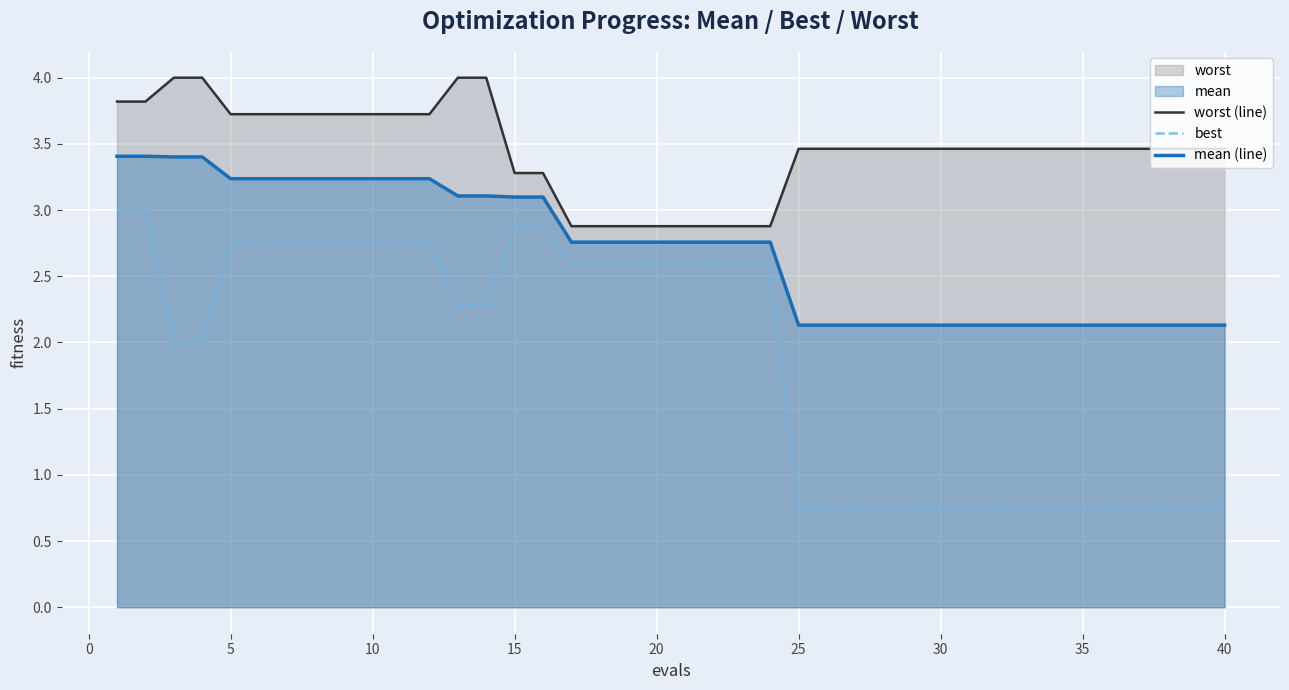

List the series in order of their peak value, highest first.

worst (line), mean (line), best